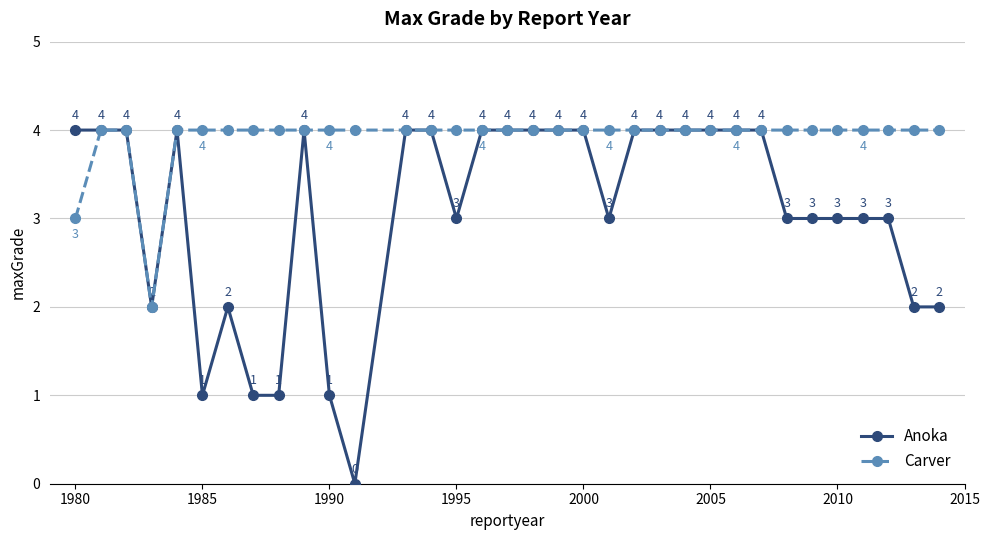

At how many categories does at least one series exceed 0?

34